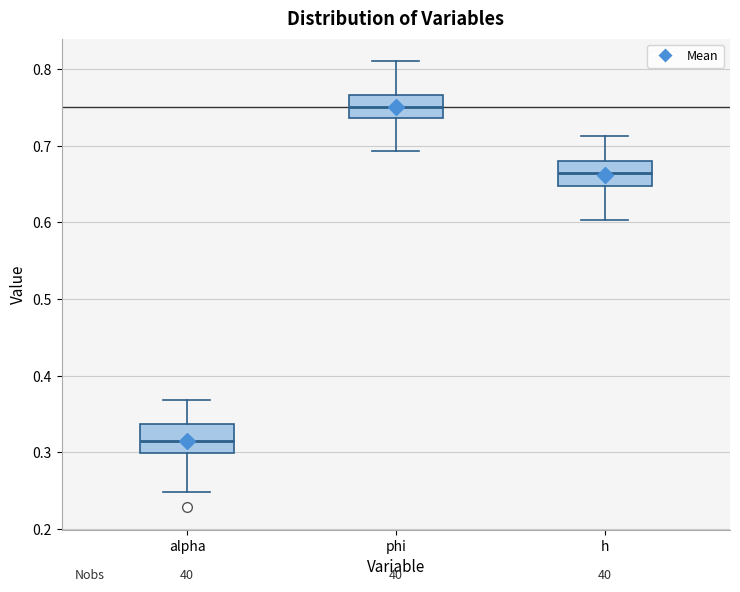

Where does the median line of the box for h sit on the y-axis? The values are not printed on the chart, so give them approximately, as read against the axis.

0.66